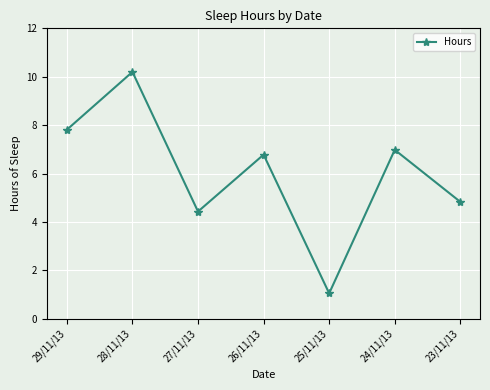

At which category does the data reach its first local peak?

28/11/13